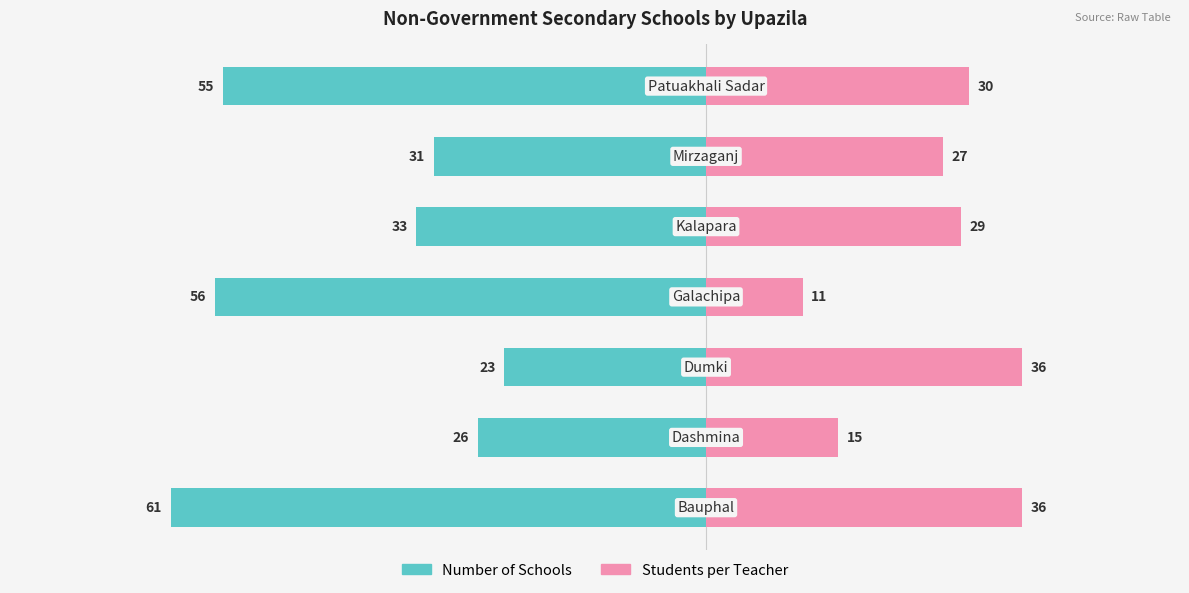

What are all the series names shown in the legend?

Number of Schools, Students per Teacher